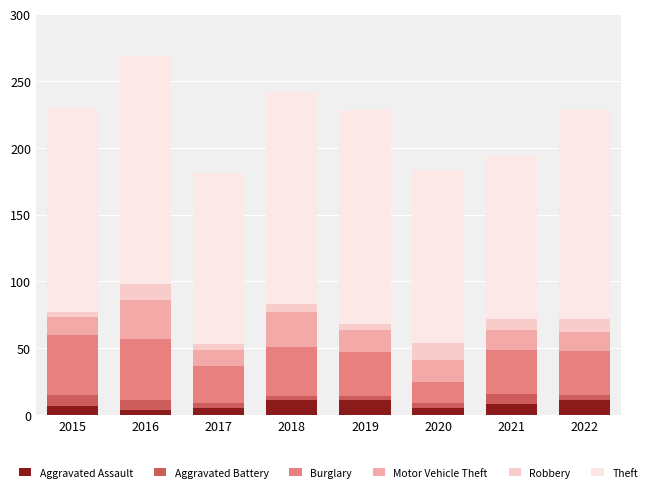

How many bars are there in total?

8